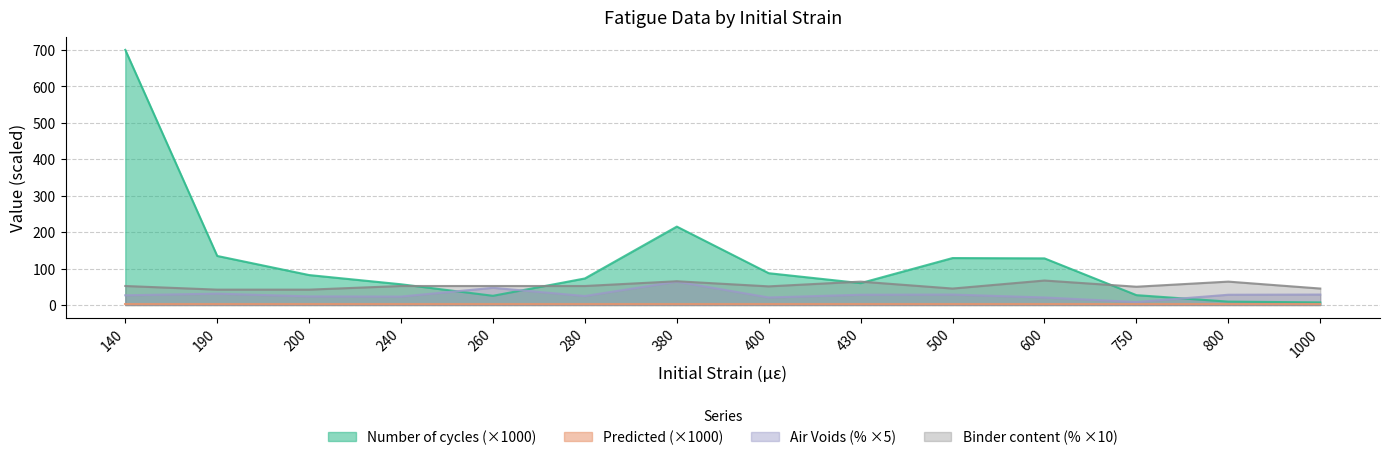

What is the value of the Number of cycles (times) point at the 8th from the left?

87.1